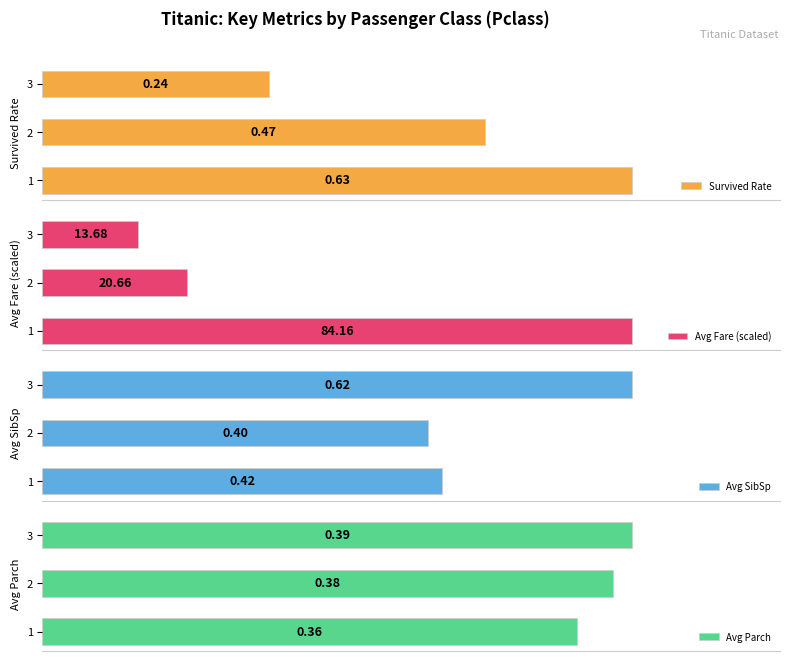

At 0.1, list the series in order from smallest to largest.

Avg Parch, Avg SibSp, Survived Rate, Avg Fare (scaled)